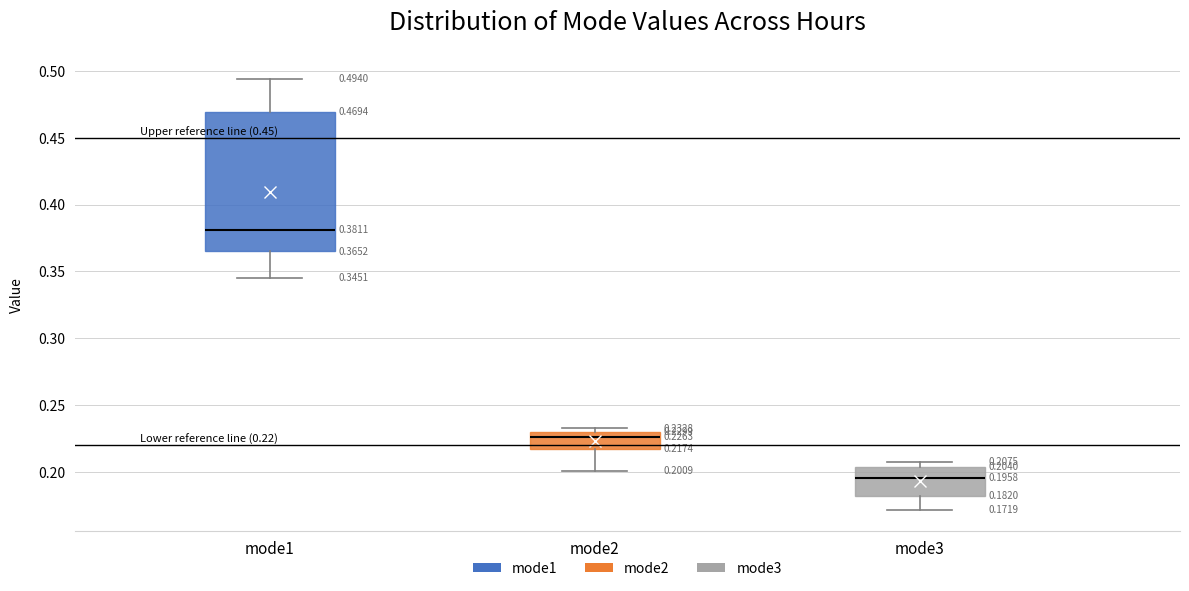

Which box has the lowest median line?

mode3